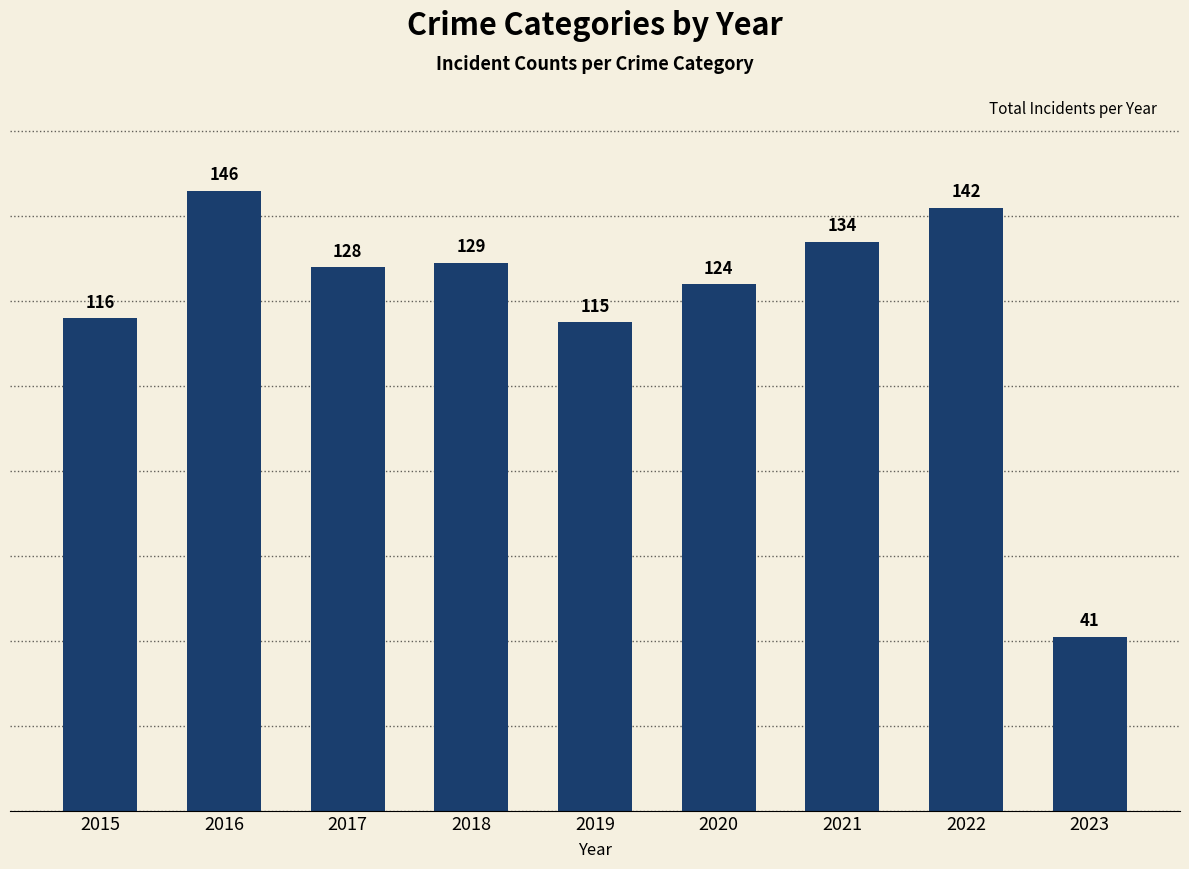

What is the minimum value shown in the chart?

41